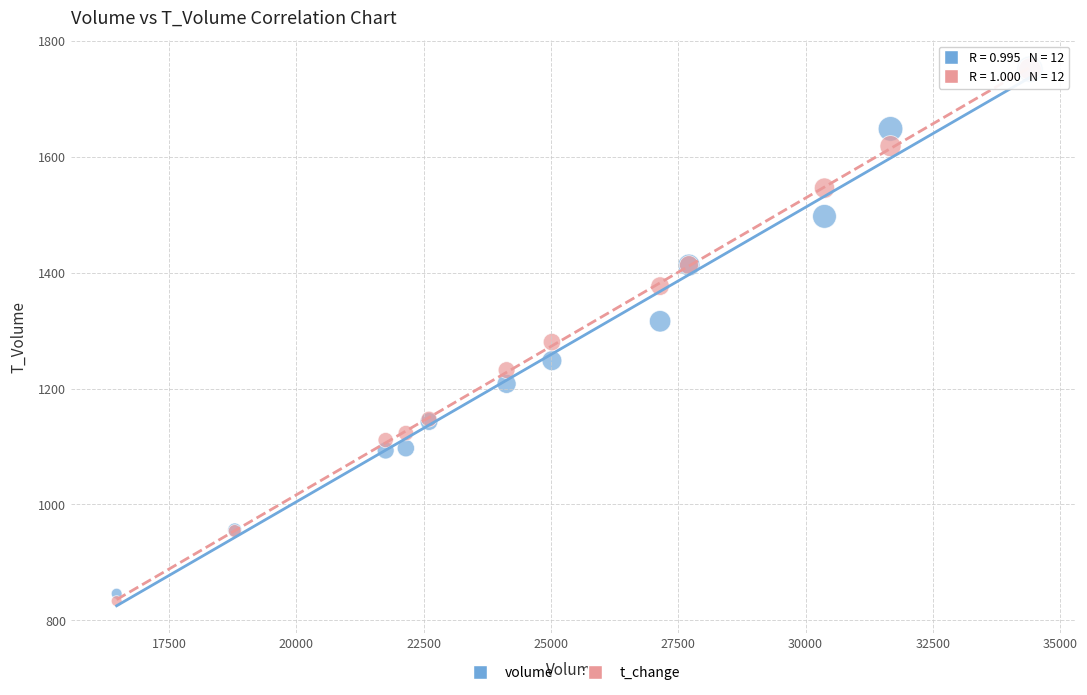

Across all series, what Y value is closest to 1292?

1280.0